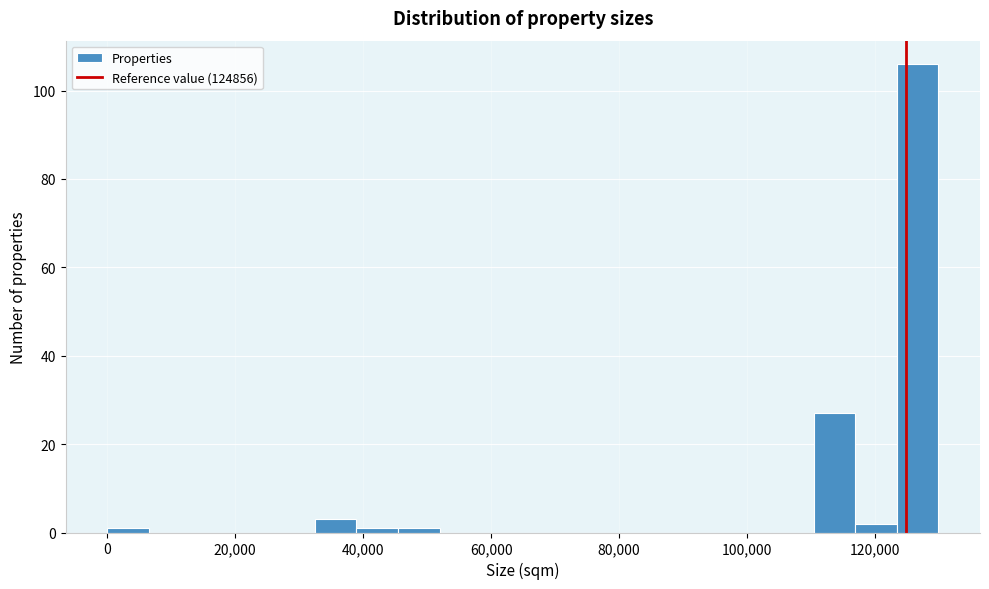

Around what value on the x-axis is the tallest bar? Give the approximate position of its centre, as read against the axis.

126000